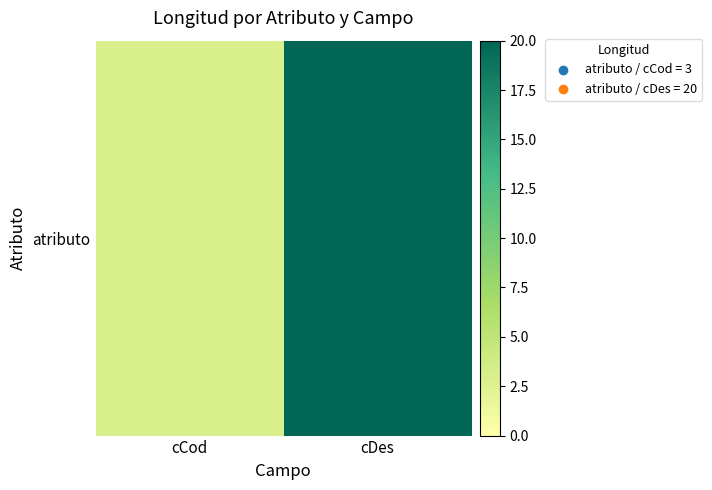

What is the change in value from cCod to cDes?

+17